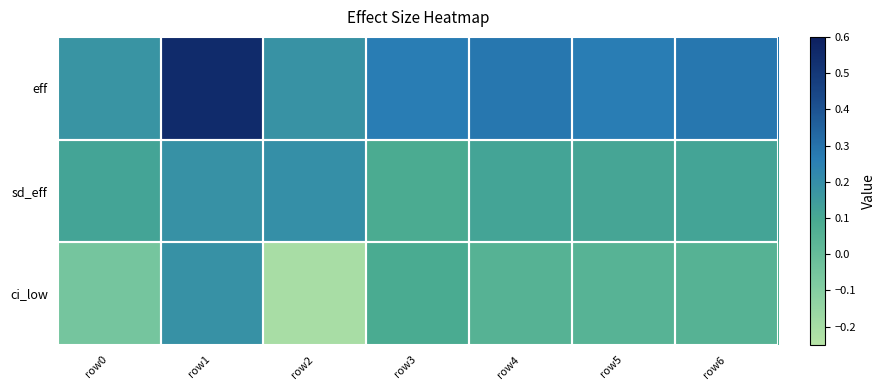

Reading right to left, extract all data points from this chart.

eff: row6=0.3	row5=0.3	row4=0.3	row3=0.3	row2=0.2	row1=0.6	row0=0.2
sd_eff: row6=0.1	row5=0.1	row4=0.1	row3=0.1	row2=0.2	row1=0.2	row0=0.1
ci_low: row6=0.1	row5=0.0	row4=0.1	row3=0.1	row2=-0.2	row1=0.2	row0=-0.1